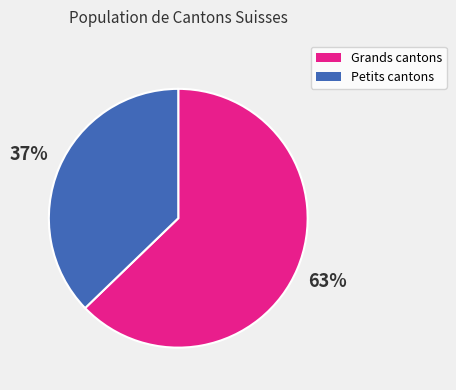

To the nearest percent, what portion does Petits cantons represent?

37%